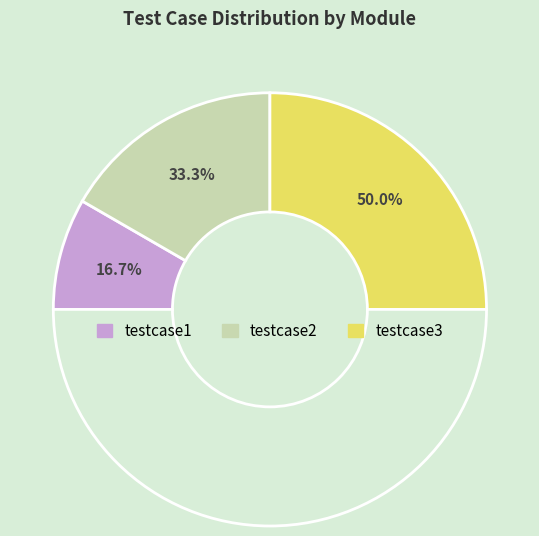

What is the ratio of the value at testcase1 to the value at testcase2?

0.5